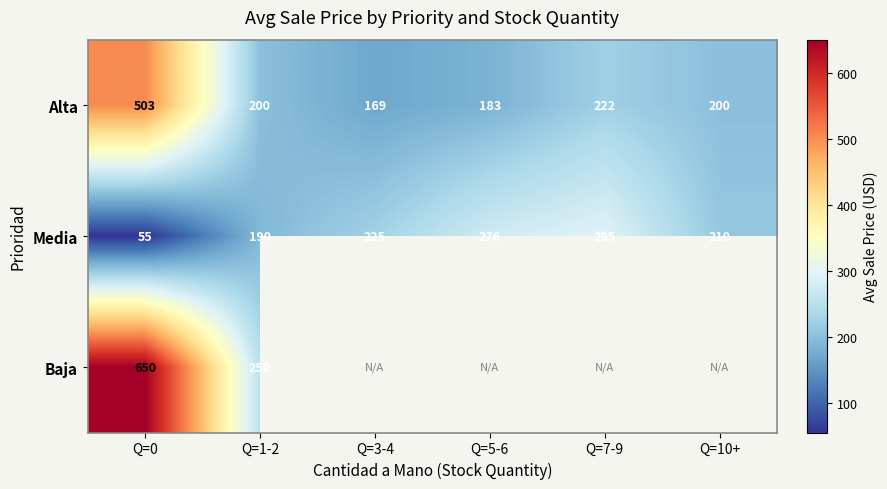

What is the difference between the highest and lowest values at Q=1-2?

60.0